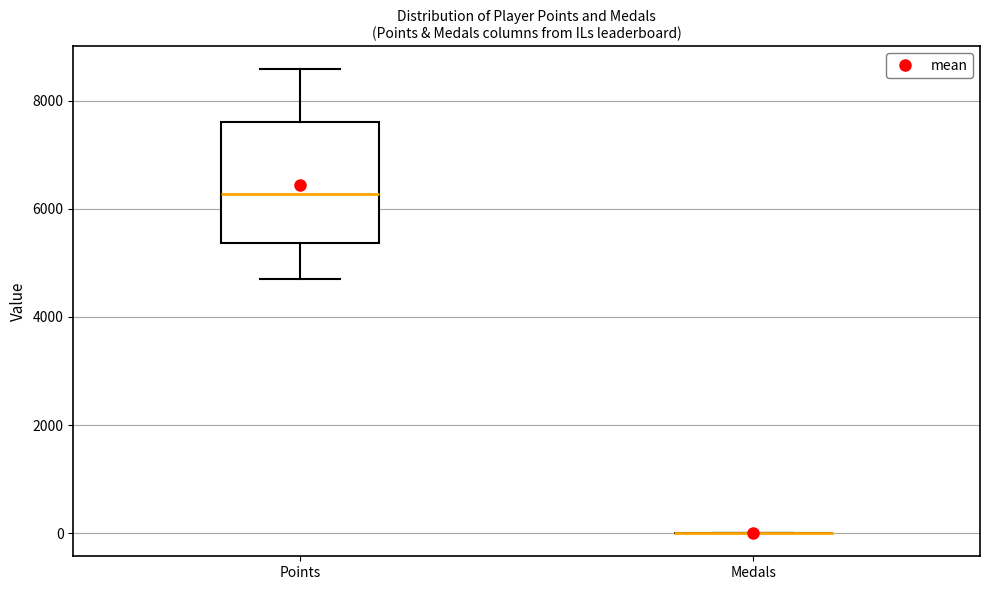

Comparing the boxes themselves (not the whiskers), which one is the tallest?

Points